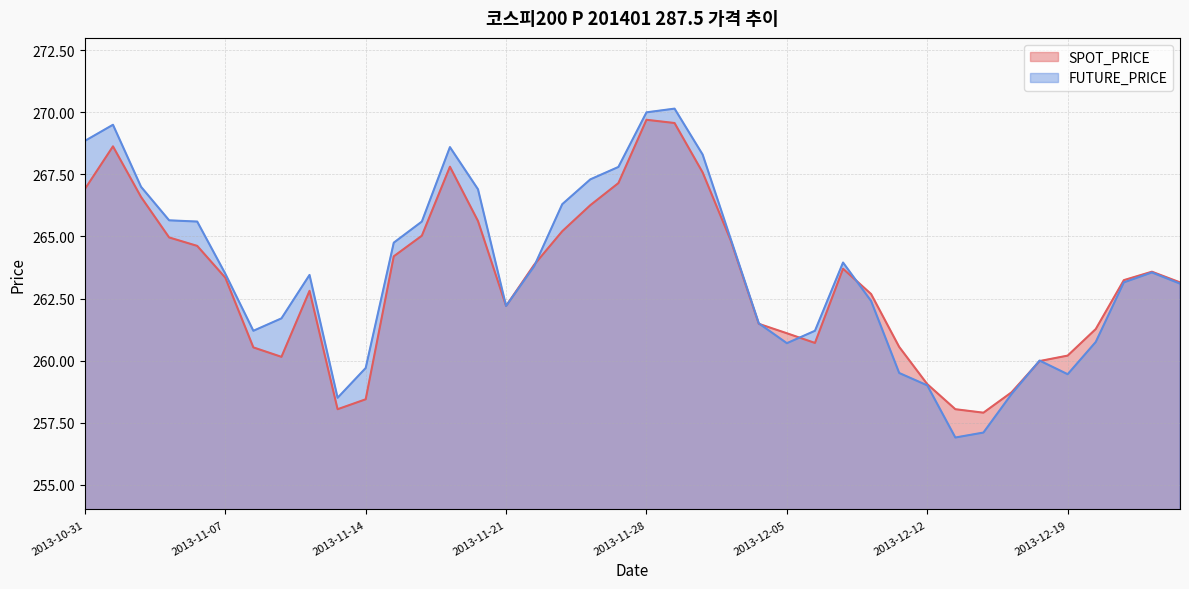

Which series has the widest spread of values?

FUTURE_PRICE